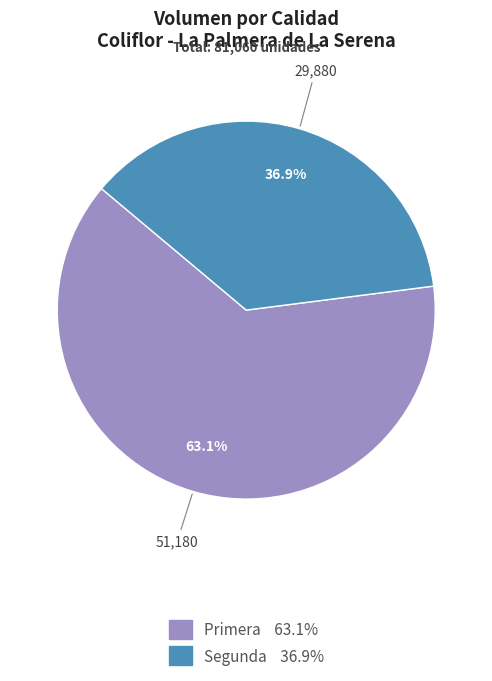

What is the majority slice?

Primera